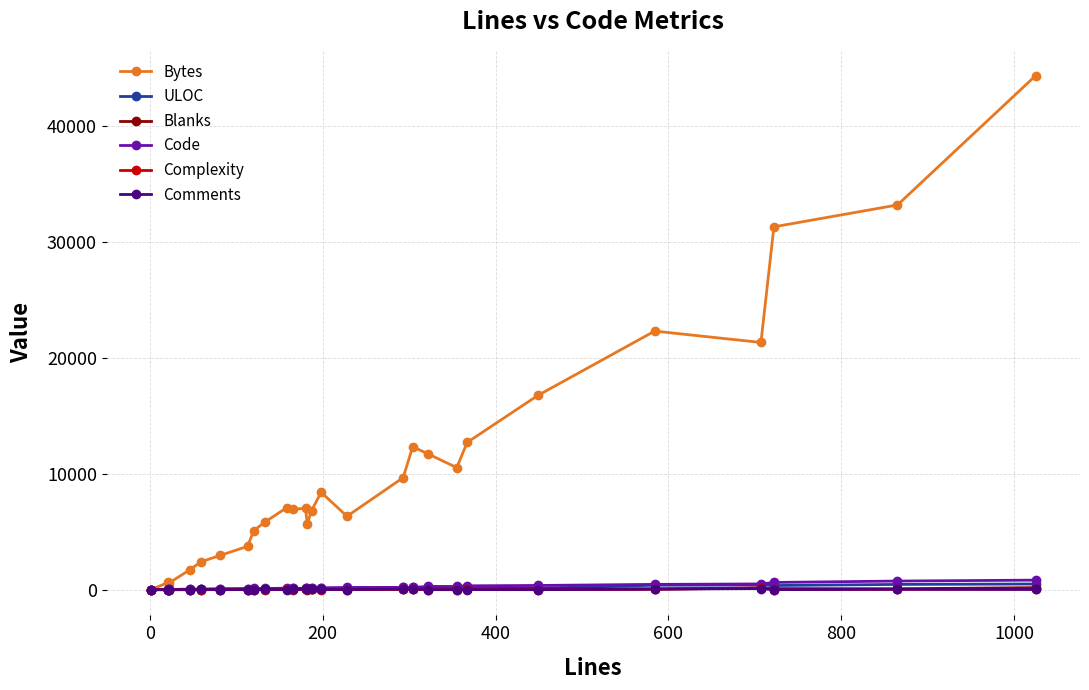

True or false: Code has more than 1 interior local peaks.

True